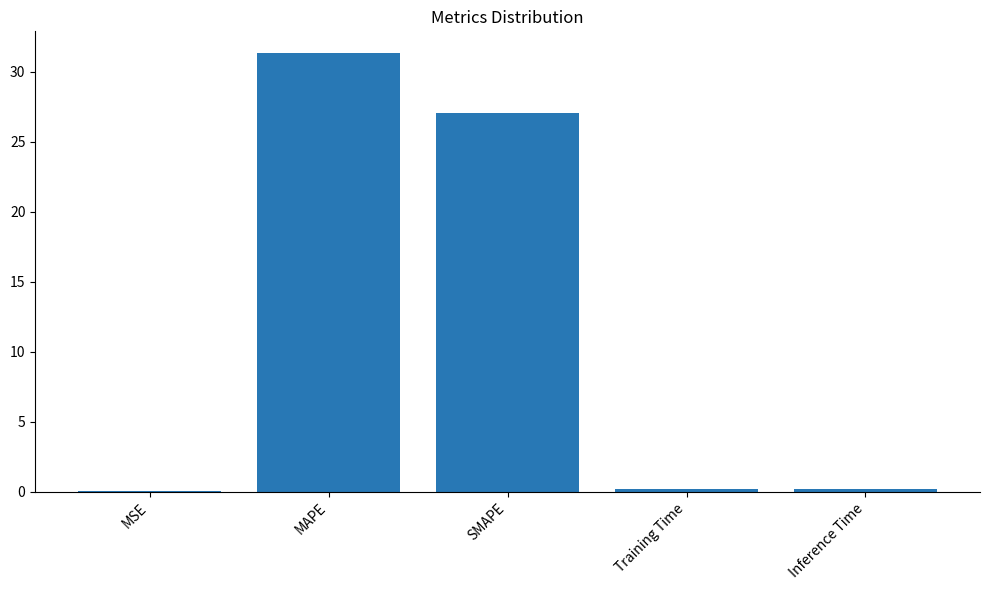

At which label is the value closest to 15?

SMAPE